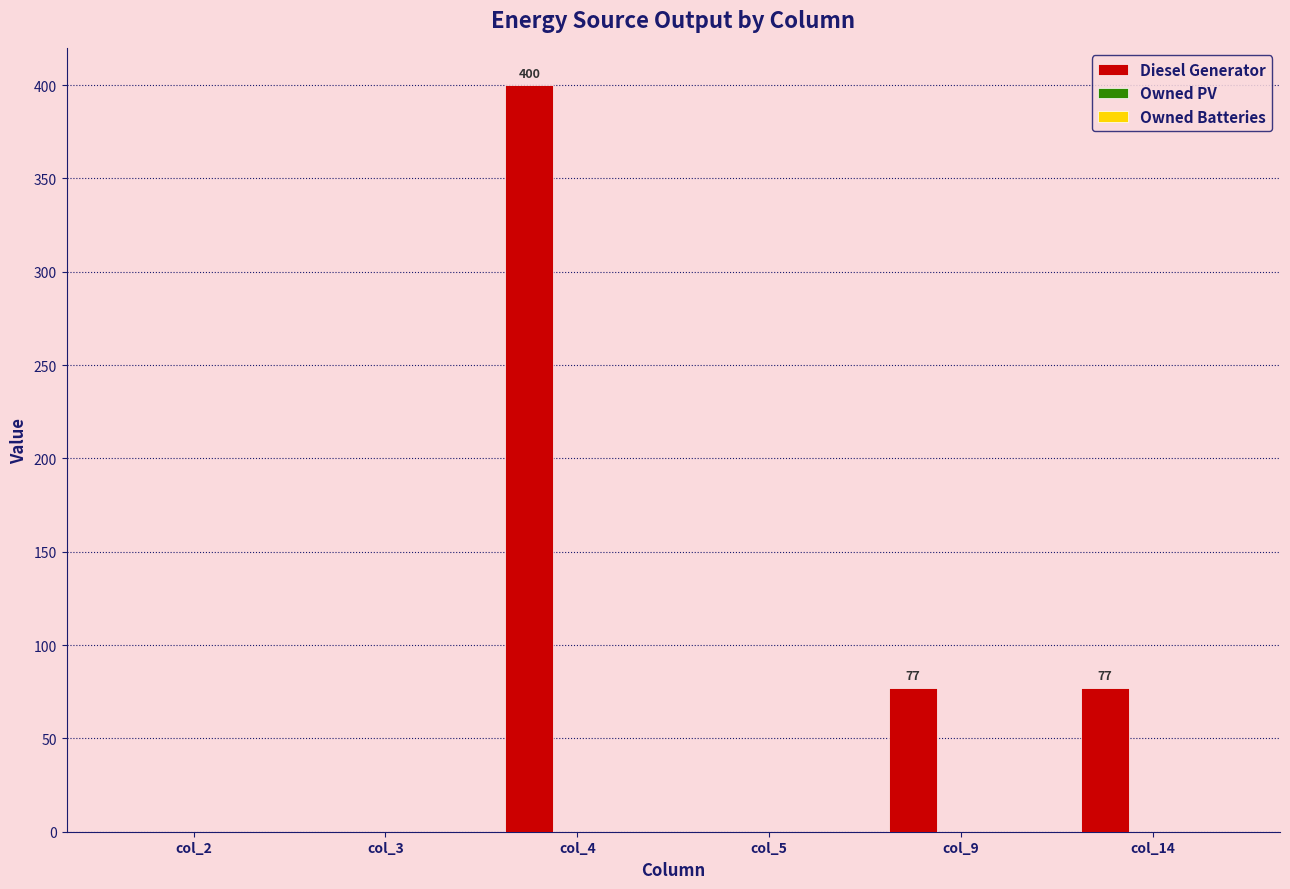

What is the change in value from col_2 to col_9?

+77.0